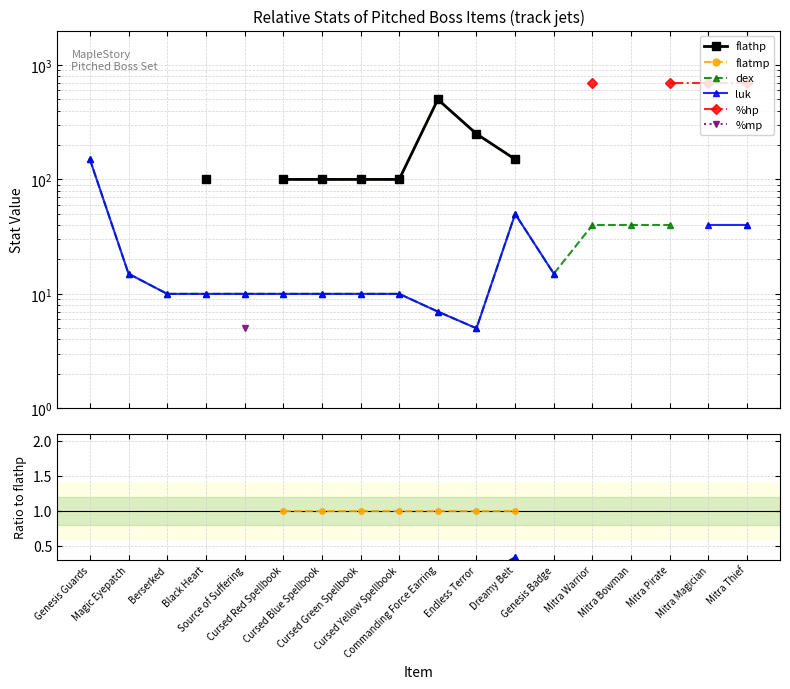

True or false: flatmp and dex cross at least once.

False